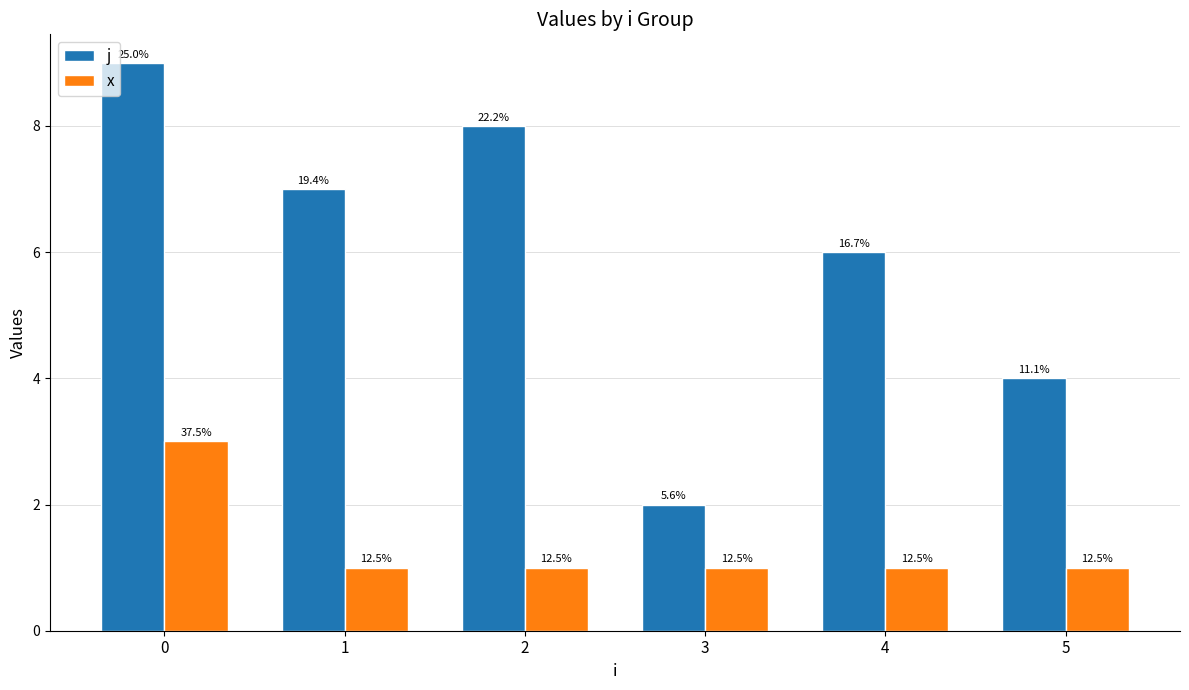

List the series in order of their overall mean, highest first.

j, x